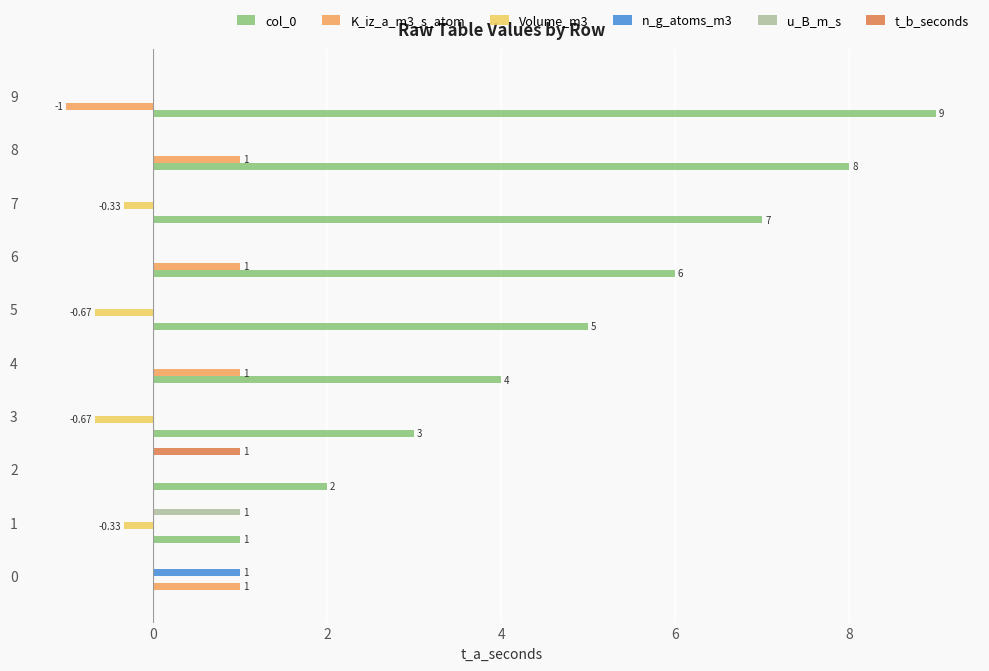

How many col_0 values are between 2 and 7?

6